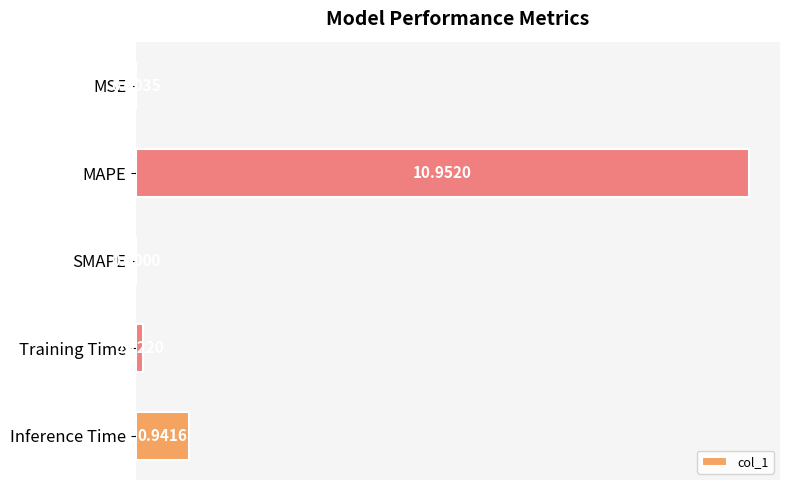

Are the bars grouped side by side (vs. stacked)?

No